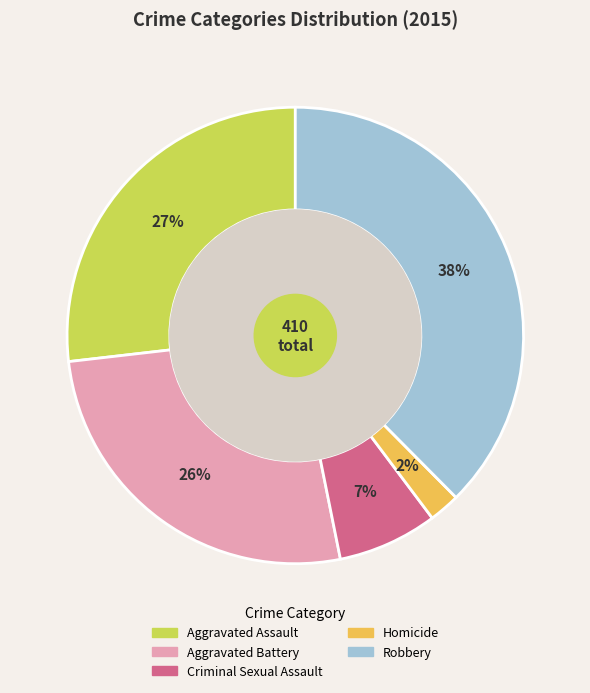

Is Aggravated Battery the majority of the pie?

No